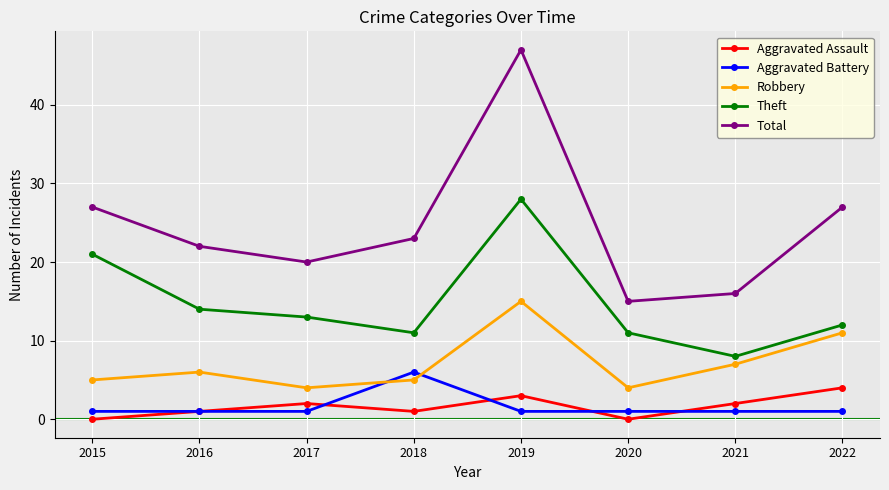

Which category has the highest value across all series?

2019